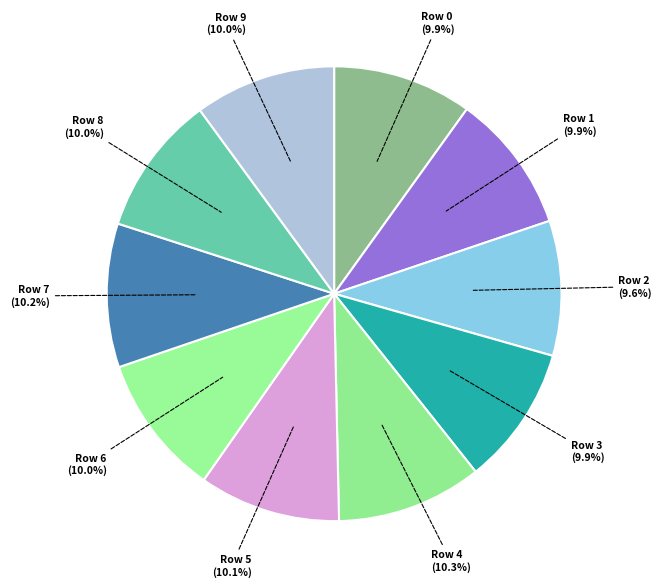

How many segments does this pie chart have?

10